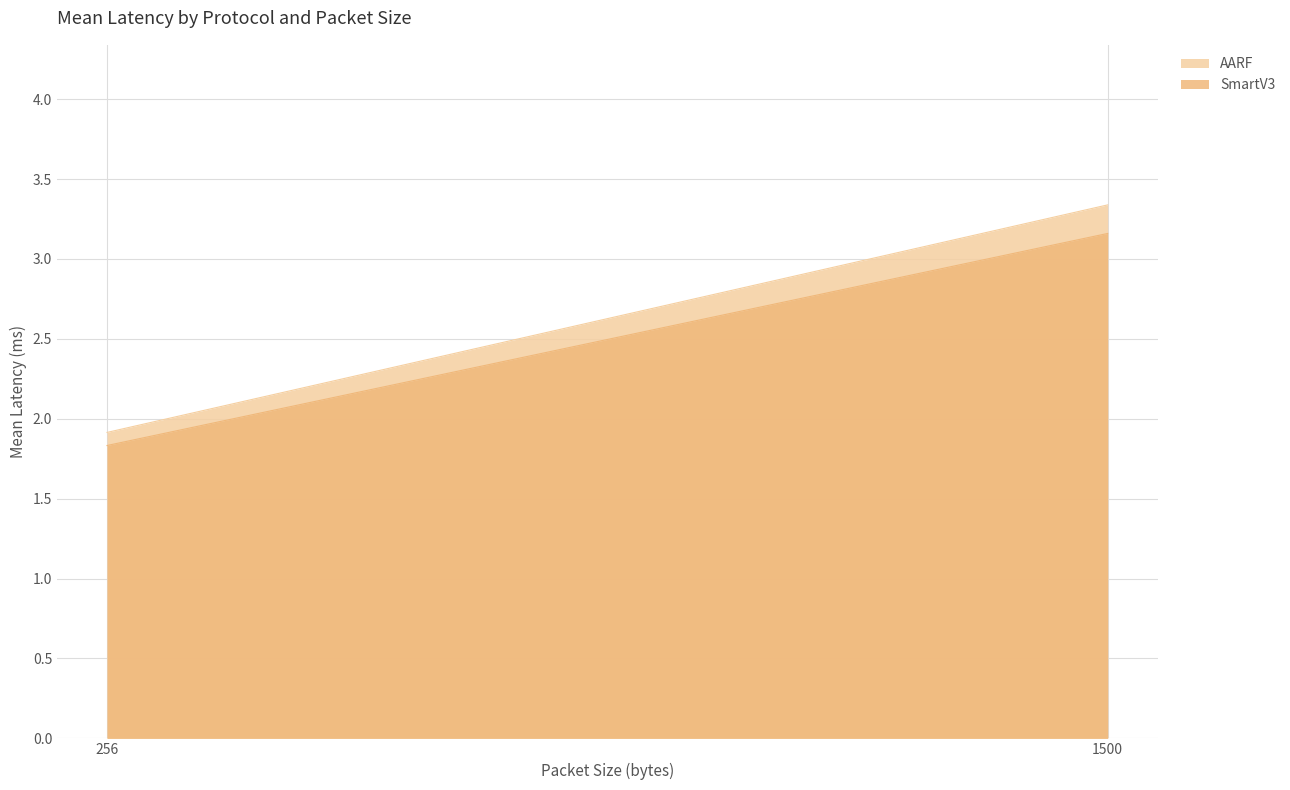

Which label corresponds to the smallest value in the chart?

256